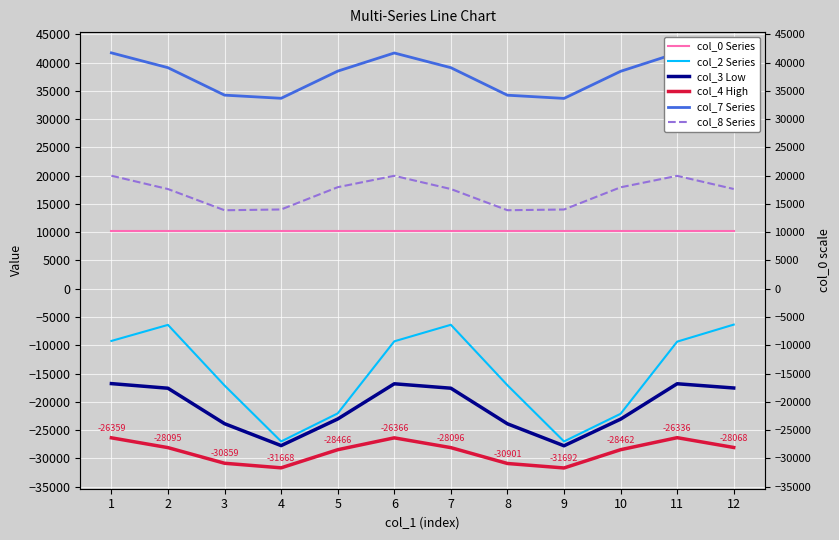

True or false: col_2 Series and col_8 Series cross at least once.

False